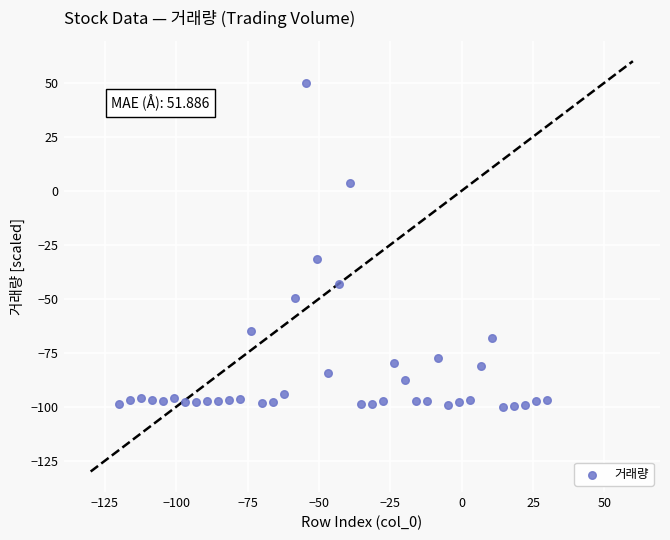

What is the range of X values (max minus min)?

150.0